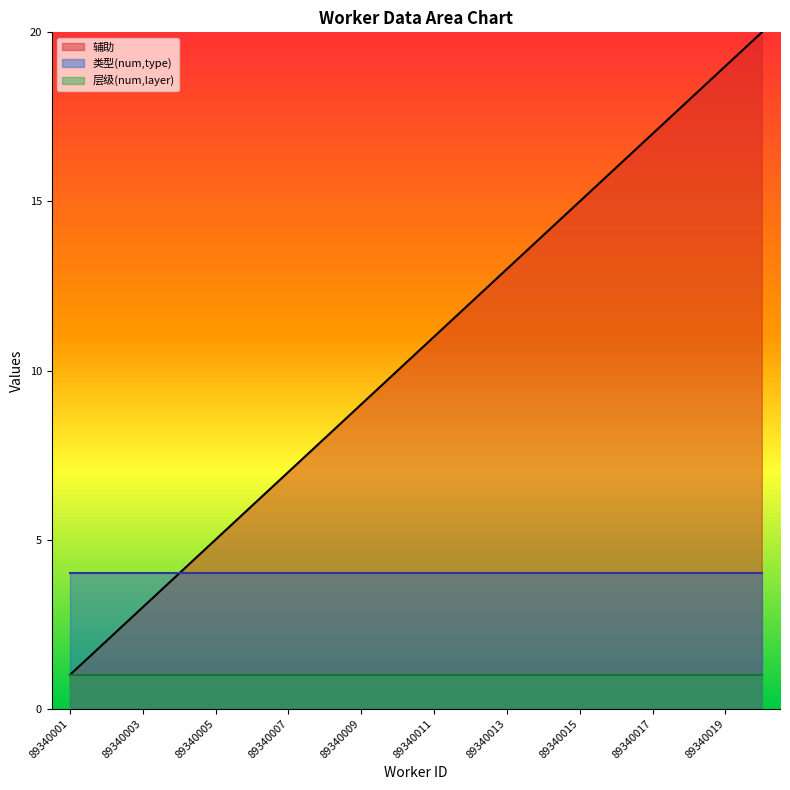

What is the sum of the 辅助 values at 89340016 and 89340005?

21